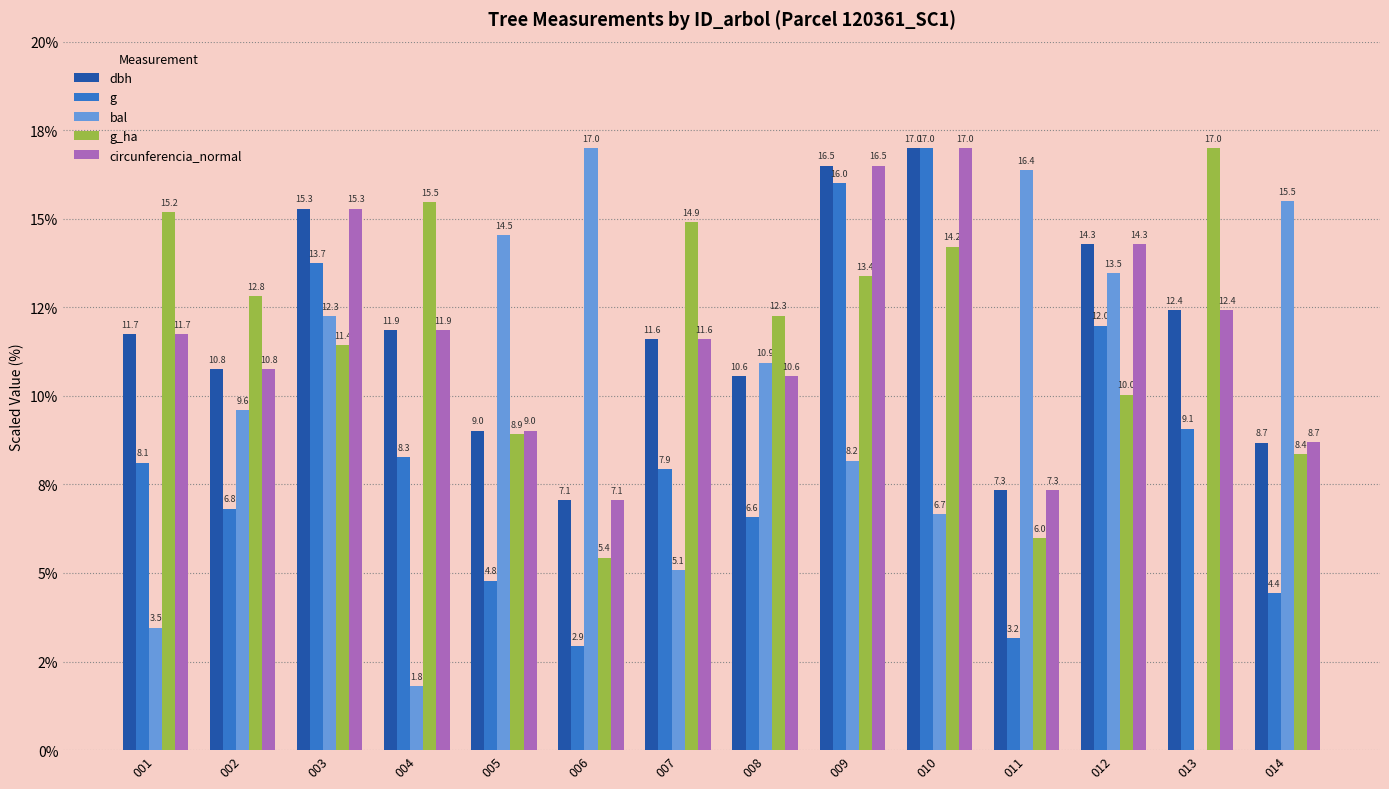

What is the value of the circunferencia_normal bar at the 10th from the left?

17.0